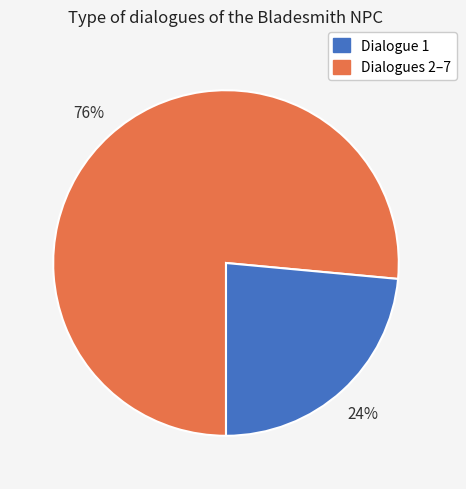

To the nearest percent, what is the average slice percentage?

50%